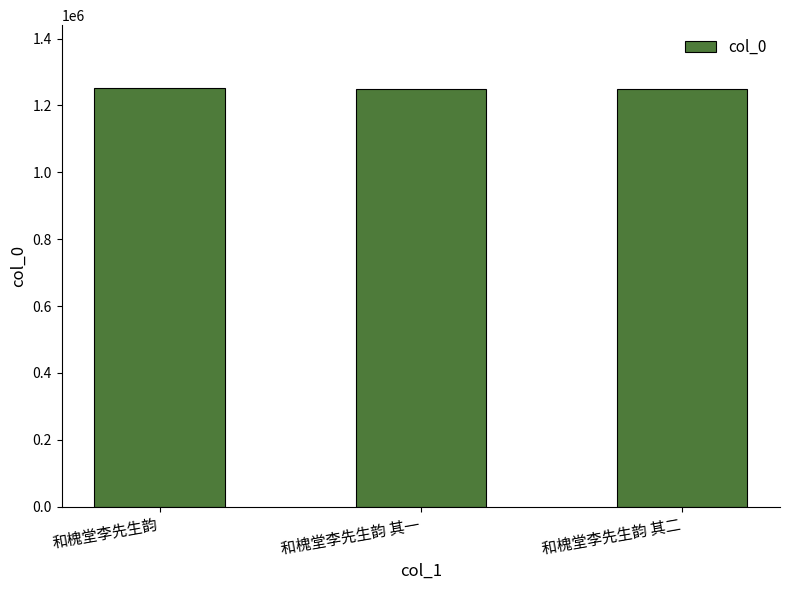

What is the value of the 1st bar from the left?

1252346